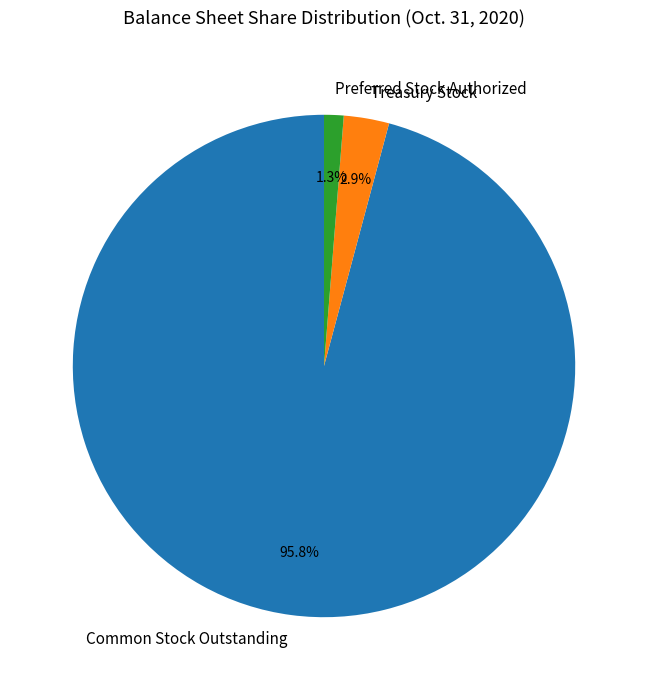

To the nearest percent, what is the difference between the largest and smallest slice percentages?

95%